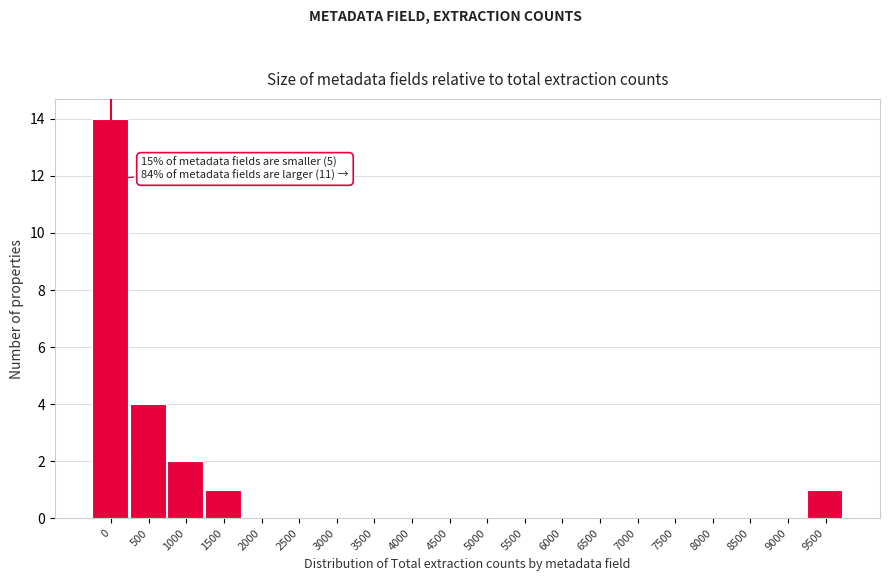

Reading left to right, transcribe all the data shown in this chart.

0=14	500=4	1000=2	1500=1	2000=0	2500=0	3000=0	3500=0	4000=0	4500=0	5000=0	5500=0	6000=0	6500=0	7000=0	7500=0	8000=0	8500=0	9000=0	9500=1